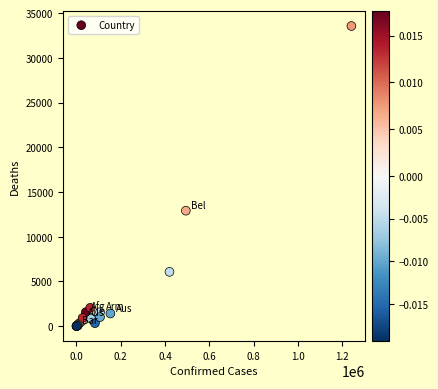

What Y value in the scatter plot is closest to 16780?

12907